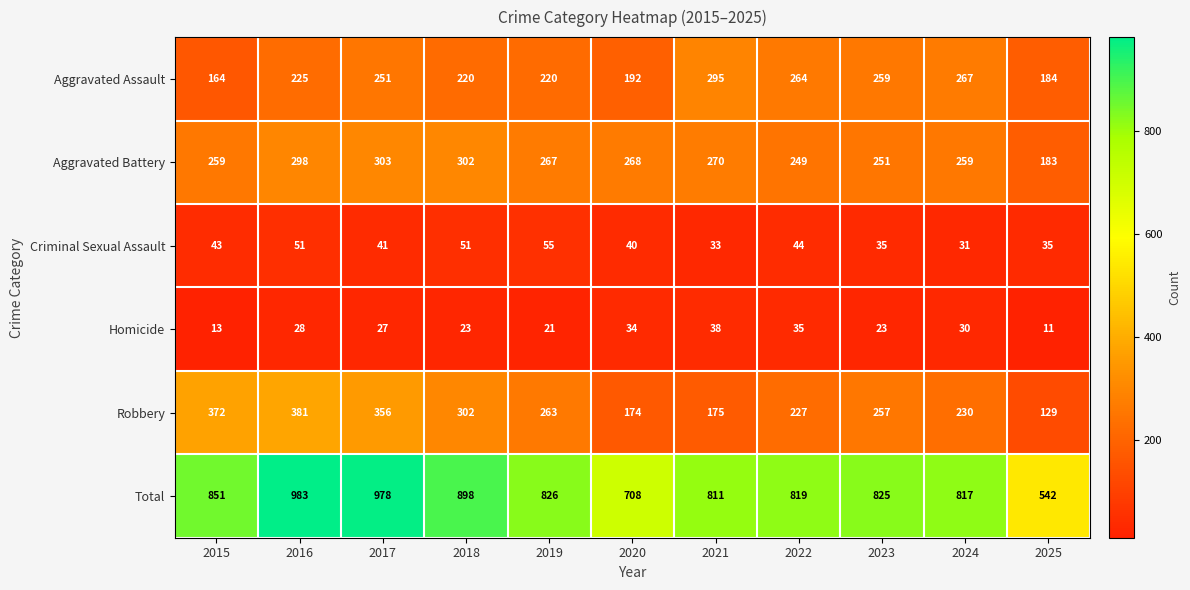

What is the highest value of the Aggravated Battery series?

303